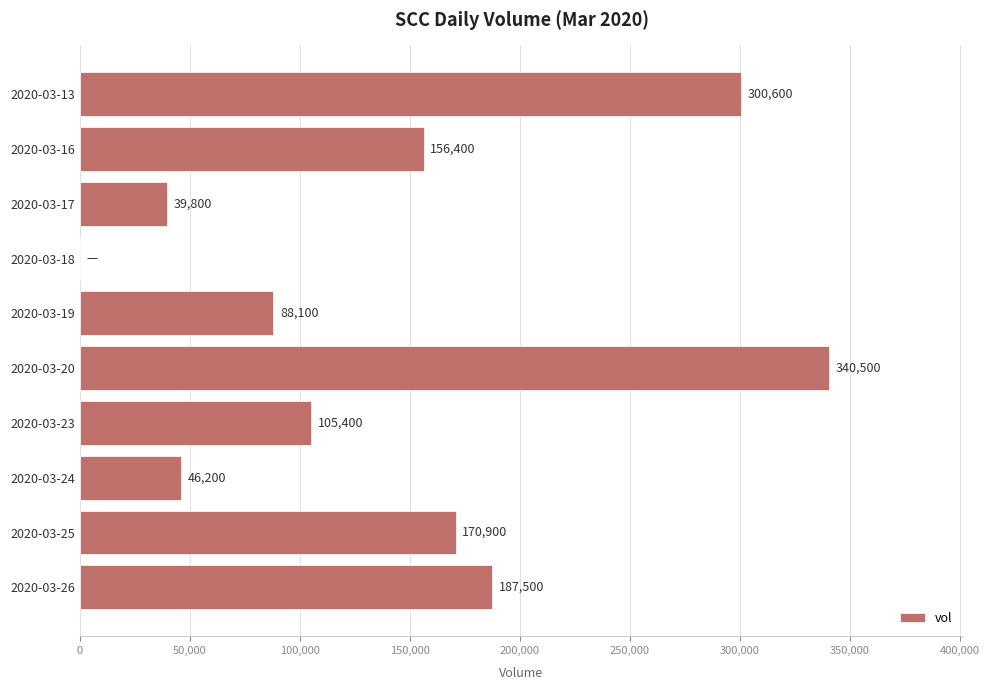

What is the sum of the values at 2020-03-20 and 2020-03-13?

641100